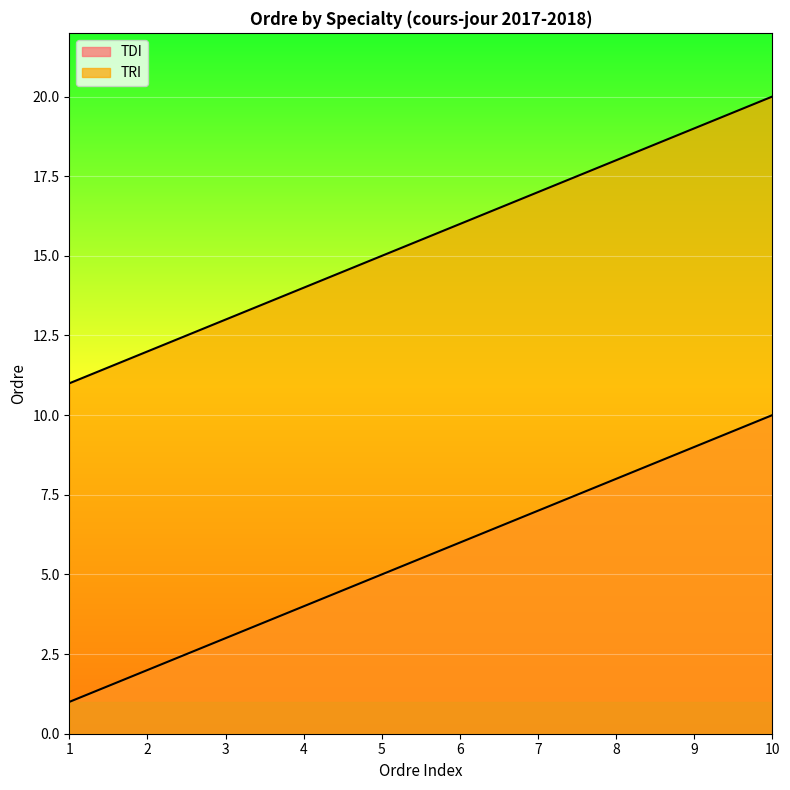

How many values in the TDI series exceed 6?

4